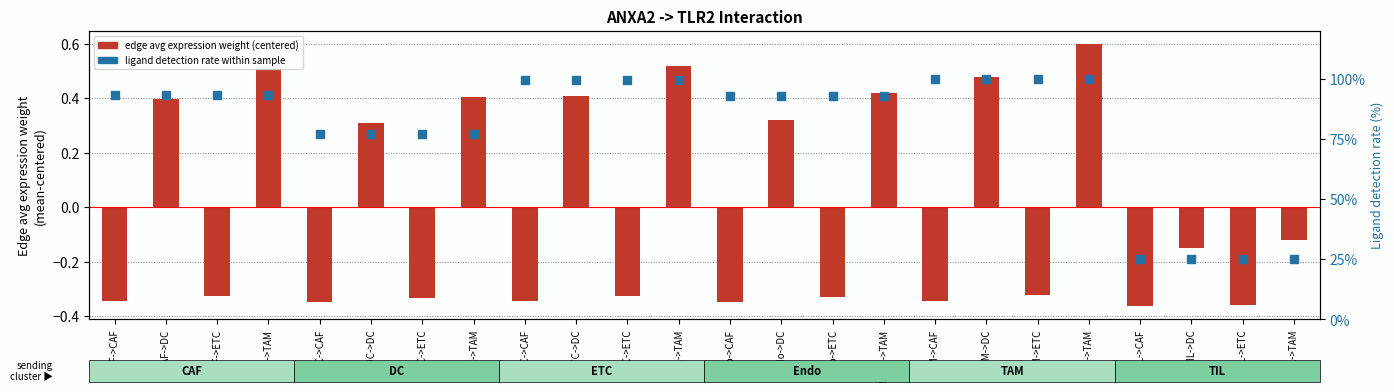

Is the value of edge avg expression weight (centered) at TIL->TAM greater than the value of ligand detection rate (%) at Endo->CAF?

No